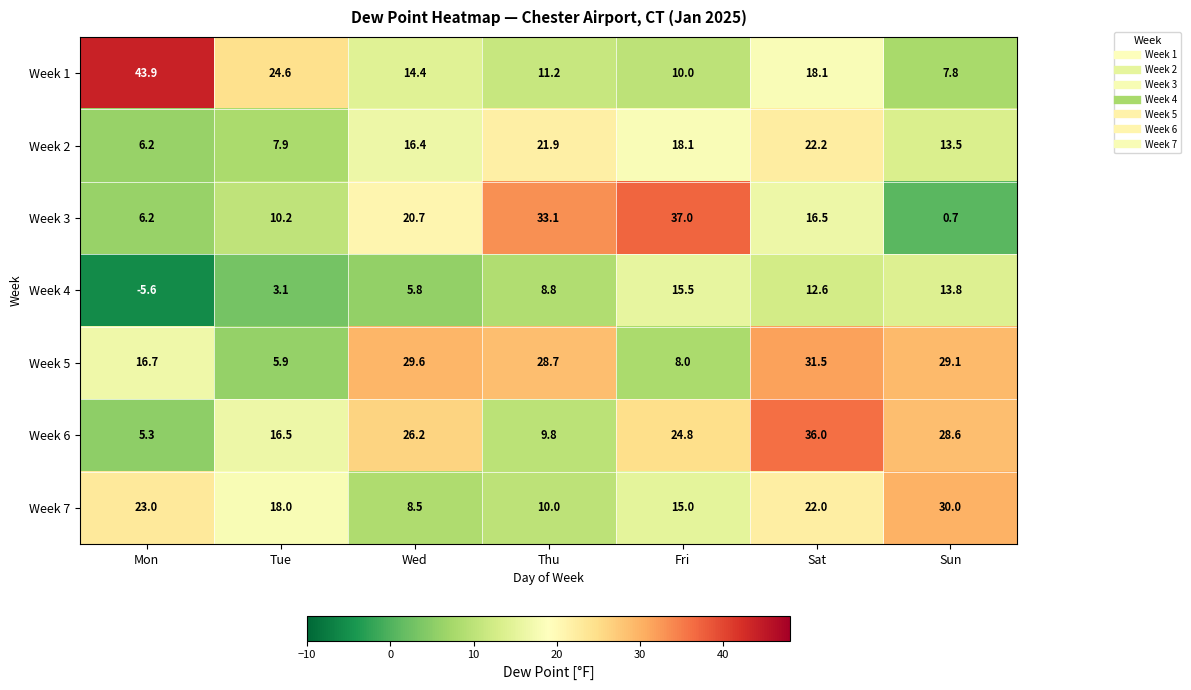

Where does the Week 6 series first go above 24?

Wed